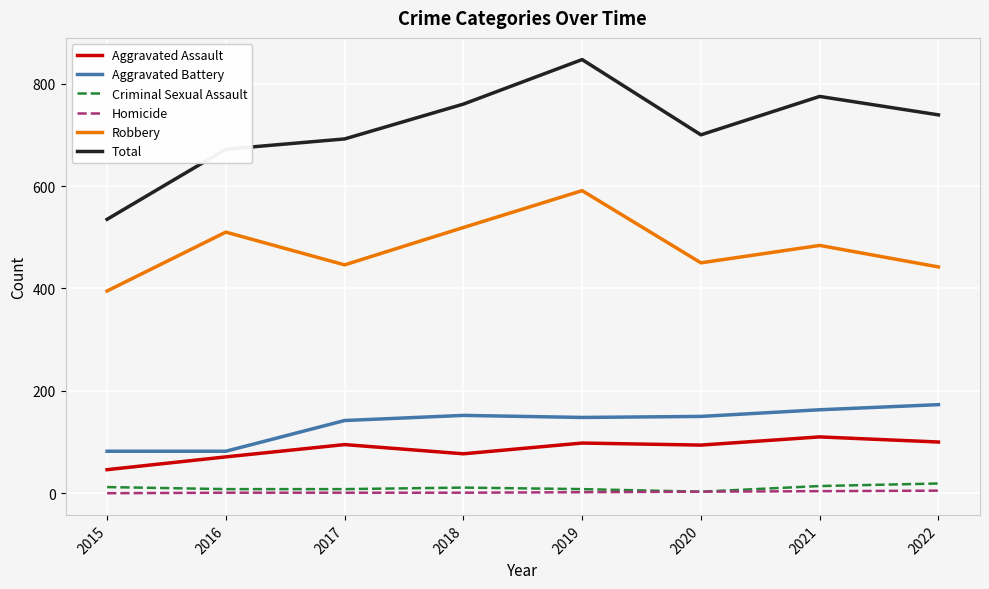

True or false: Criminal Sexual Assault and Aggravated Battery intersect in this chart.

False